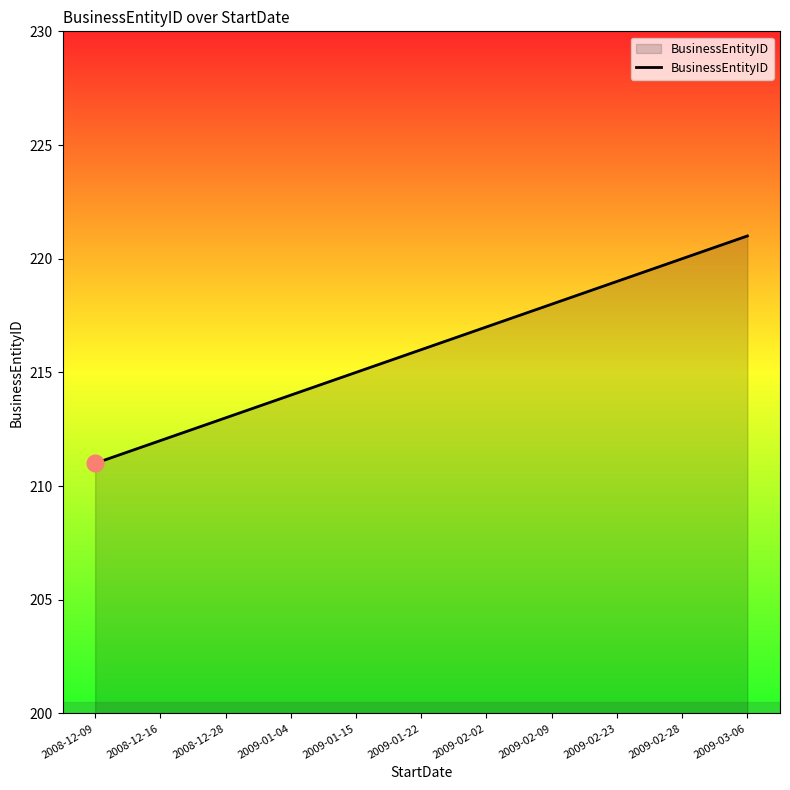

The chart shows a value of 220 at 2009-02-28. True or false?

True